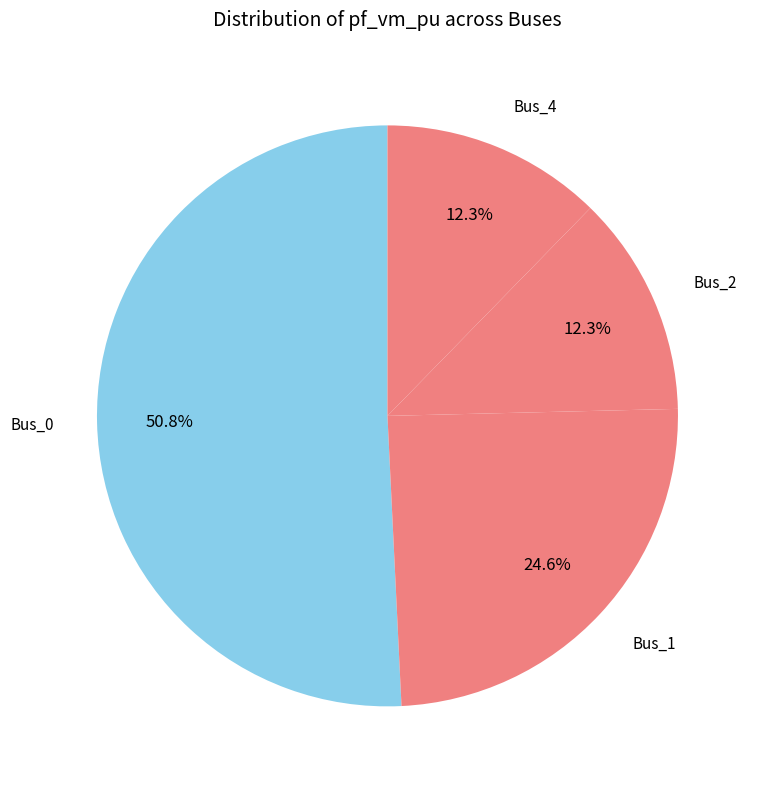

Count the number of slices in the pie.

4